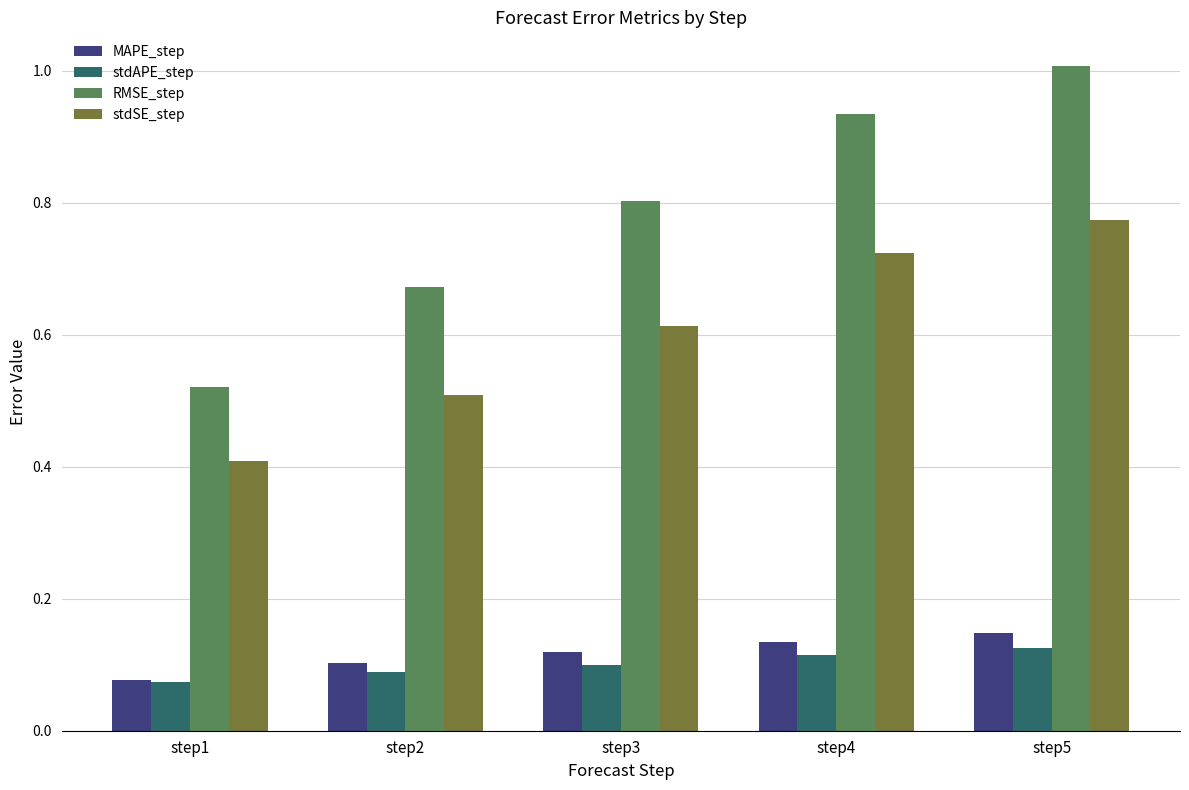

Which series has the largest range (max minus min)?

RMSE_step